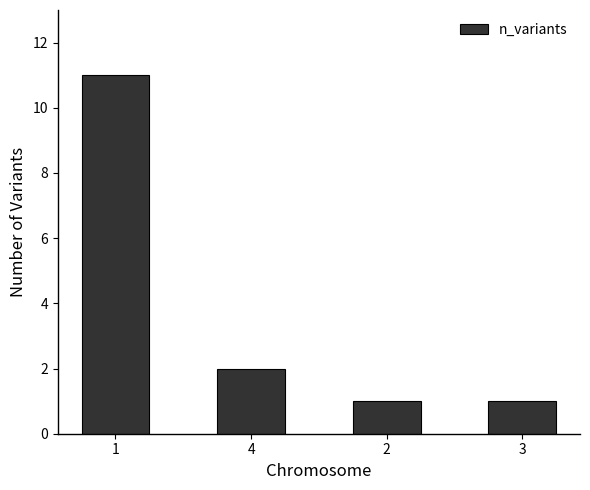

What is the difference between the maximum and minimum values?

10